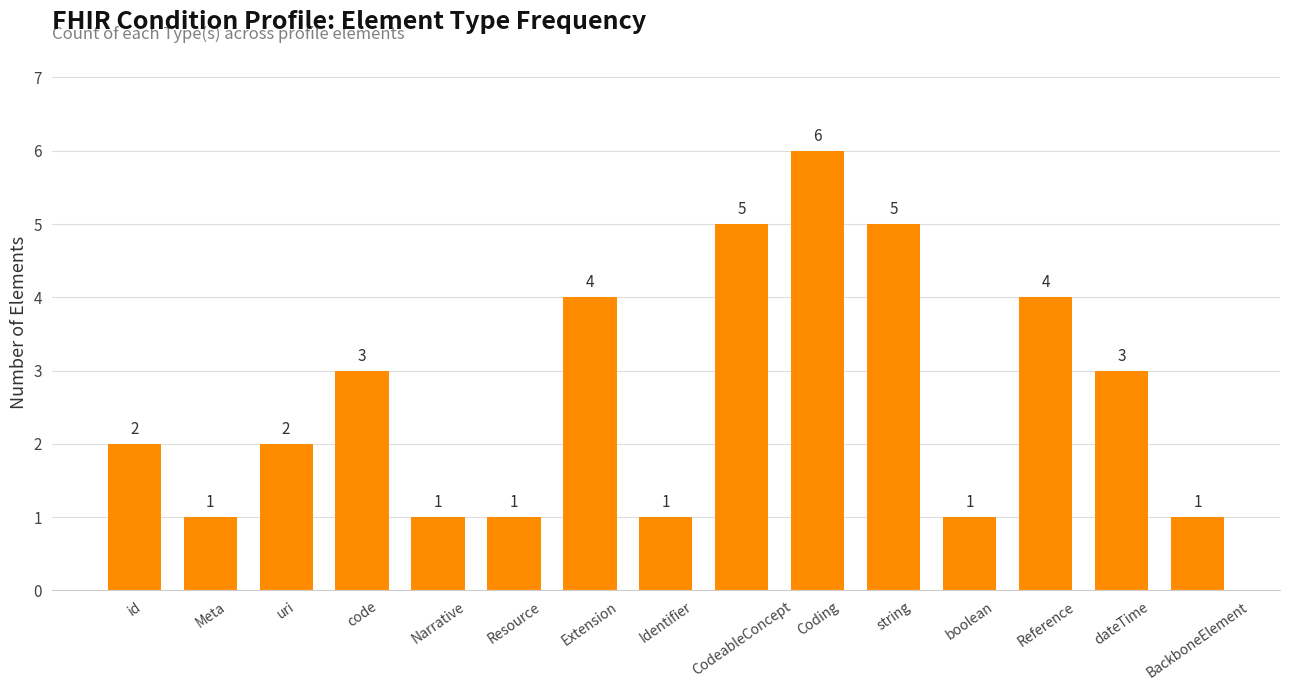

What is the difference between the maximum and minimum values?

5